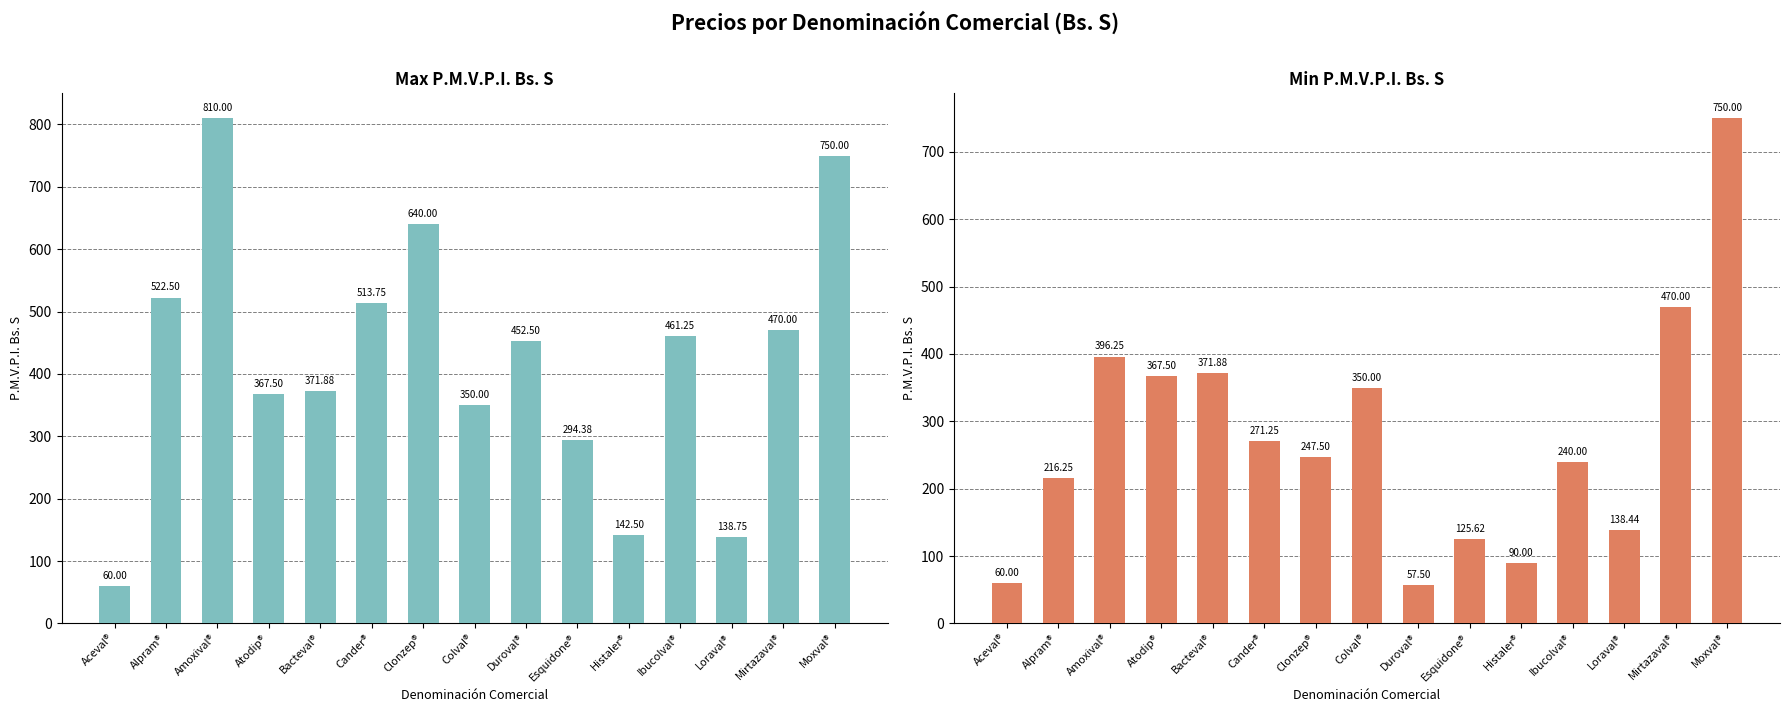

Reading left to right, extract all data points from this chart.

Max P.M.V.P.I. Bs. S: Aceval®=60.0	Alpram®=522.5	Amoxival®=810.0	Atodip®=367.5	Bacteval®=371.9	Cander®=513.8	Clonzep®=640.0	Colval®=350.0	Duroval®=452.5	Esquidone®=294.4	Histaler®=142.5	Ibucolval®=461.2	Loraval®=138.8	Mirtazaval®=470.0	Moxval®=750.0
Min P.M.V.P.I. Bs. S: Aceval®=60.0	Alpram®=216.2	Amoxival®=396.2	Atodip®=367.5	Bacteval®=371.9	Cander®=271.2	Clonzep®=247.5	Colval®=350.0	Duroval®=57.5	Esquidone®=125.6	Histaler®=90.0	Ibucolval®=240.0	Loraval®=138.4	Mirtazaval®=470.0	Moxval®=750.0